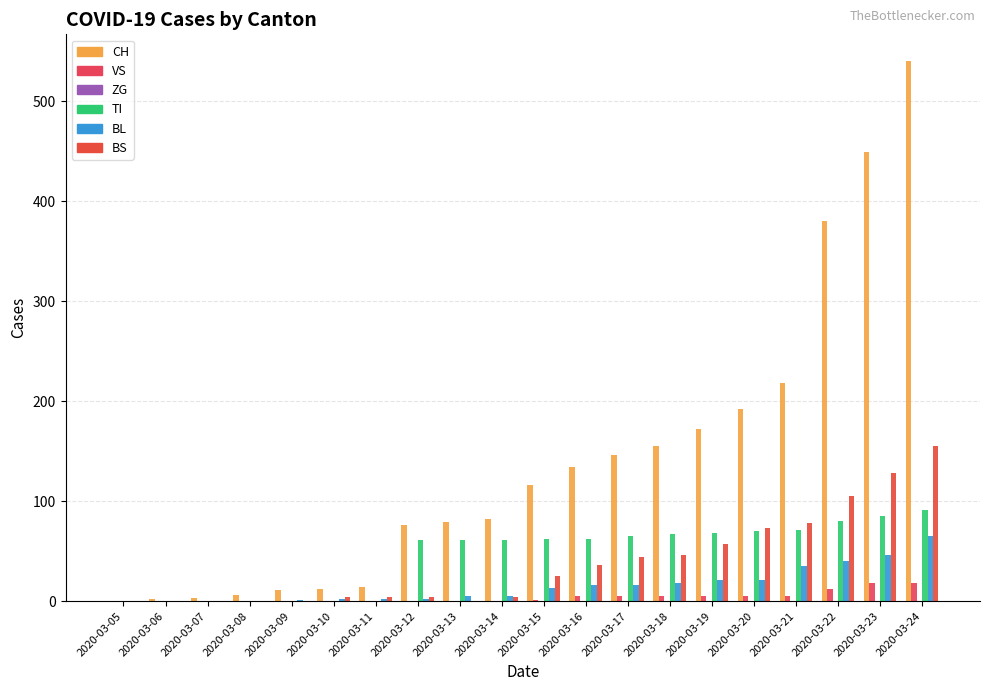

Reading right to left, transcribe all the data shown in this chart.

CH: 2020-03-24=540	2020-03-23=449	2020-03-22=380	2020-03-21=218	2020-03-20=192	2020-03-19=172	2020-03-18=155	2020-03-17=146	2020-03-16=134	2020-03-15=116	2020-03-14=82	2020-03-13=79	2020-03-12=76	2020-03-11=14	2020-03-10=12	2020-03-09=11	2020-03-08=6	2020-03-07=3	2020-03-06=2	2020-03-05=0
VS: 2020-03-24=18	2020-03-23=18	2020-03-22=12	2020-03-21=5	2020-03-20=5	2020-03-19=5	2020-03-18=5	2020-03-17=5	2020-03-16=5	2020-03-15=1	2020-03-14=0	2020-03-13=0	2020-03-12=0	2020-03-11=0	2020-03-10=0	2020-03-09=0	2020-03-08=0	2020-03-07=0	2020-03-06=0	2020-03-05=0
ZG: 2020-03-24=0	2020-03-23=0	2020-03-22=0	2020-03-21=0	2020-03-20=0	2020-03-19=0	2020-03-18=0	2020-03-17=0	2020-03-16=0	2020-03-15=0	2020-03-14=0	2020-03-13=0	2020-03-12=0	2020-03-11=0	2020-03-10=0	2020-03-09=0	2020-03-08=0	2020-03-07=0	2020-03-06=0	2020-03-05=0
TI: 2020-03-24=91	2020-03-23=85	2020-03-22=80	2020-03-21=71	2020-03-20=70	2020-03-19=68	2020-03-18=67	2020-03-17=65	2020-03-16=62	2020-03-15=62	2020-03-14=61	2020-03-13=61	2020-03-12=61	2020-03-11=0	2020-03-10=0	2020-03-09=0	2020-03-08=0	2020-03-07=0	2020-03-06=0	2020-03-05=0
BL: 2020-03-24=65	2020-03-23=46	2020-03-22=40	2020-03-21=35	2020-03-20=21	2020-03-19=21	2020-03-18=18	2020-03-17=16	2020-03-16=16	2020-03-15=13	2020-03-14=5	2020-03-13=5	2020-03-12=2	2020-03-11=2	2020-03-10=2	2020-03-09=1	2020-03-08=0	2020-03-07=0	2020-03-06=0	2020-03-05=0
BS: 2020-03-24=155	2020-03-23=128	2020-03-22=105	2020-03-21=78	2020-03-20=73	2020-03-19=57	2020-03-18=46	2020-03-17=44	2020-03-16=36	2020-03-15=25	2020-03-14=4	2020-03-13=0	2020-03-12=4	2020-03-11=4	2020-03-10=4	2020-03-09=0	2020-03-08=0	2020-03-07=0	2020-03-06=0	2020-03-05=0